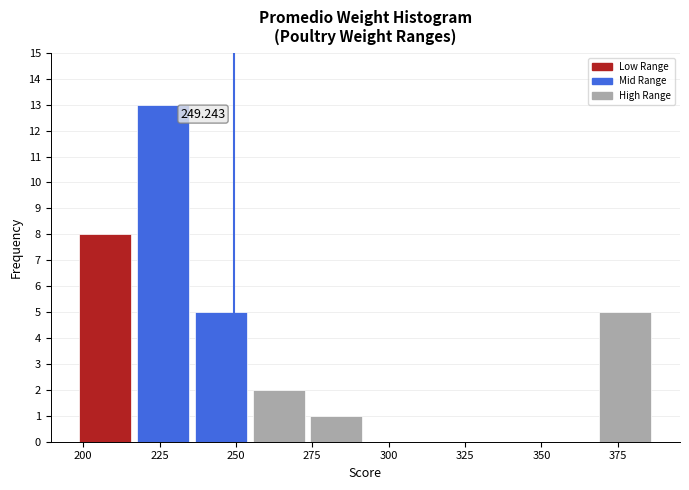

Around what value on the x-axis is the tallest bar? Give the approximate position of its centre, as read against the axis.

225